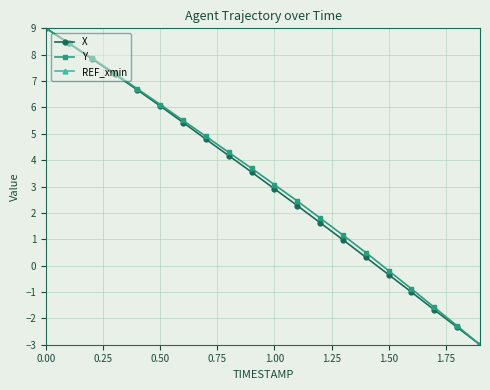

Count the number of data series in this chart.

3